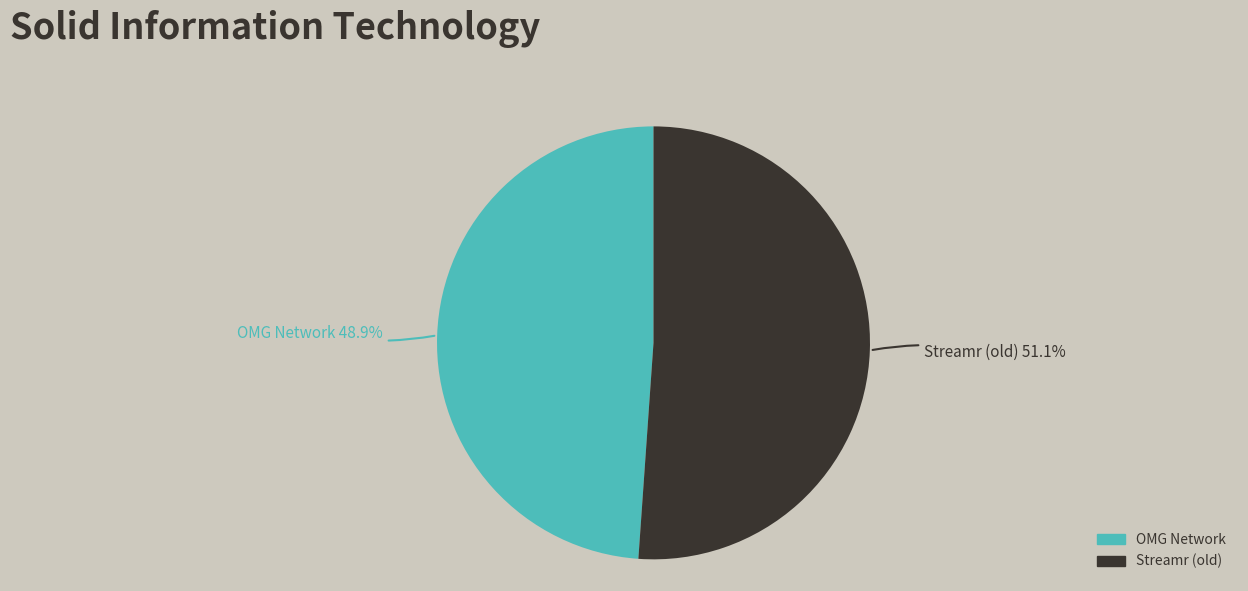

Count the number of slices in the pie.

2